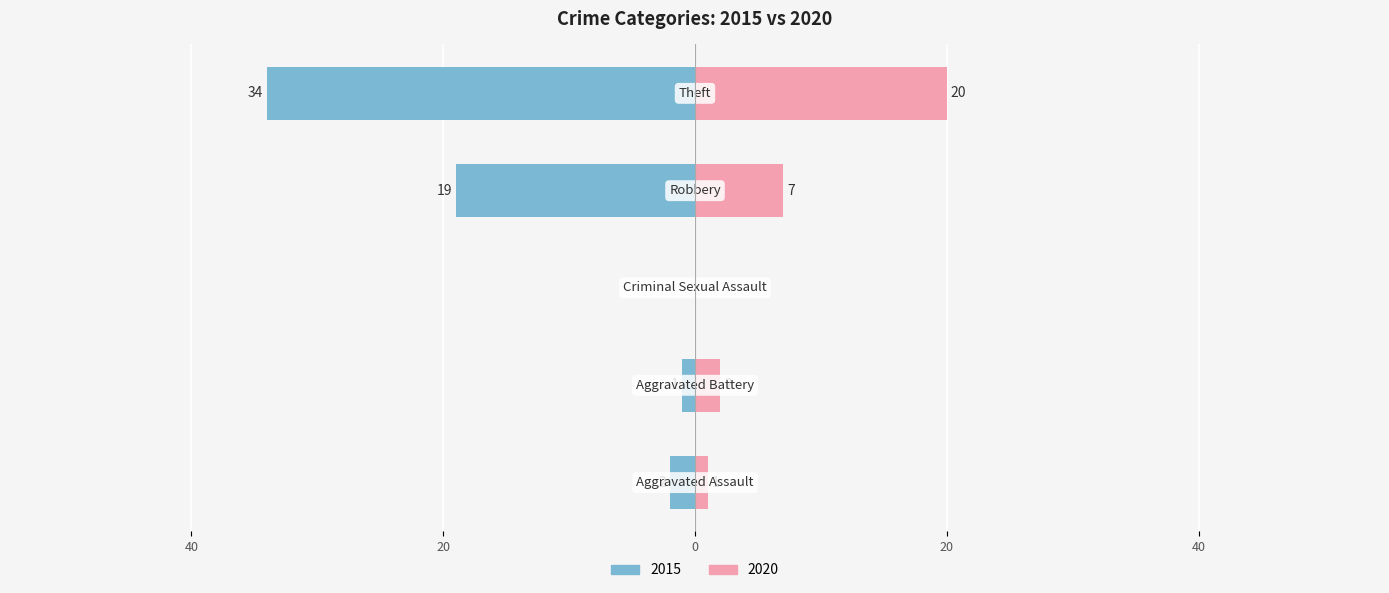

Does the chart contain stacked bars?

No